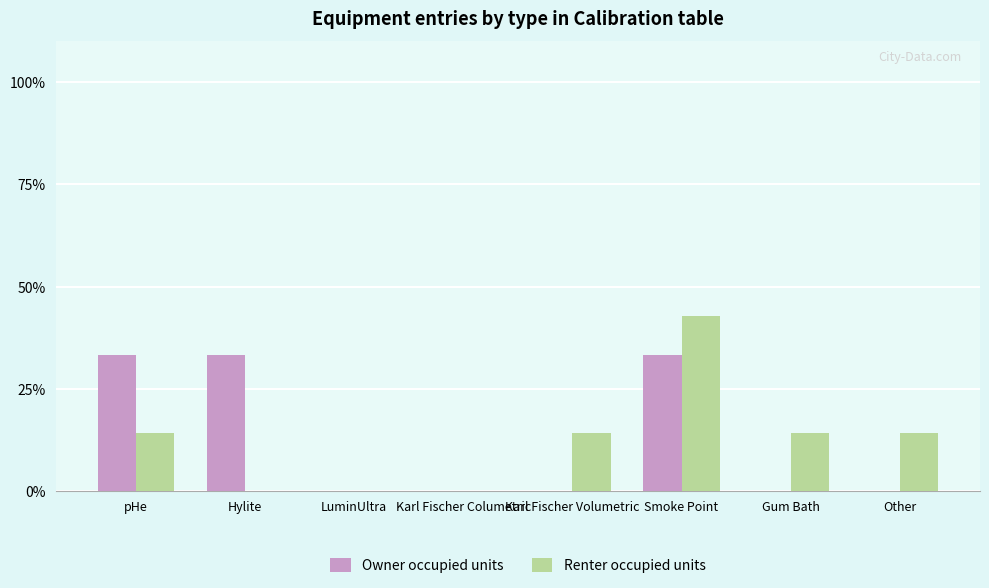

What are all the series names shown in the legend?

Owner occupied units, Renter occupied units